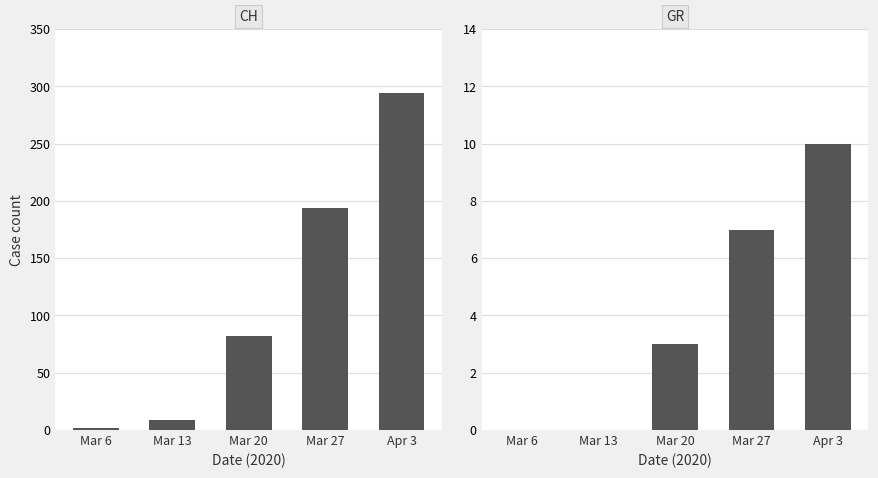

What is the difference between the GR values at Mar 20 and Mar 27?

4